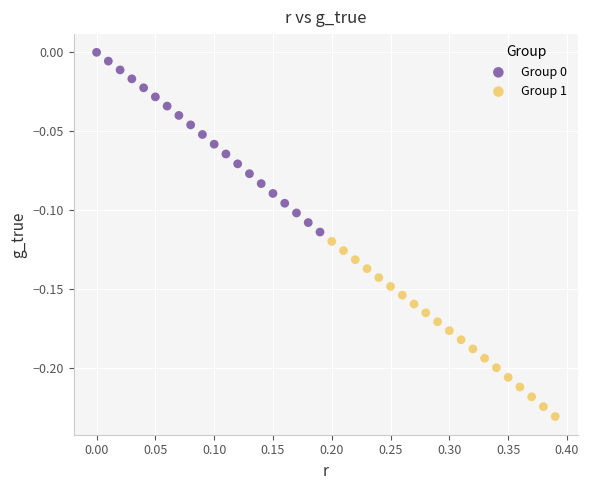

Which series reaches the minimum Y coordinate?

Group 1